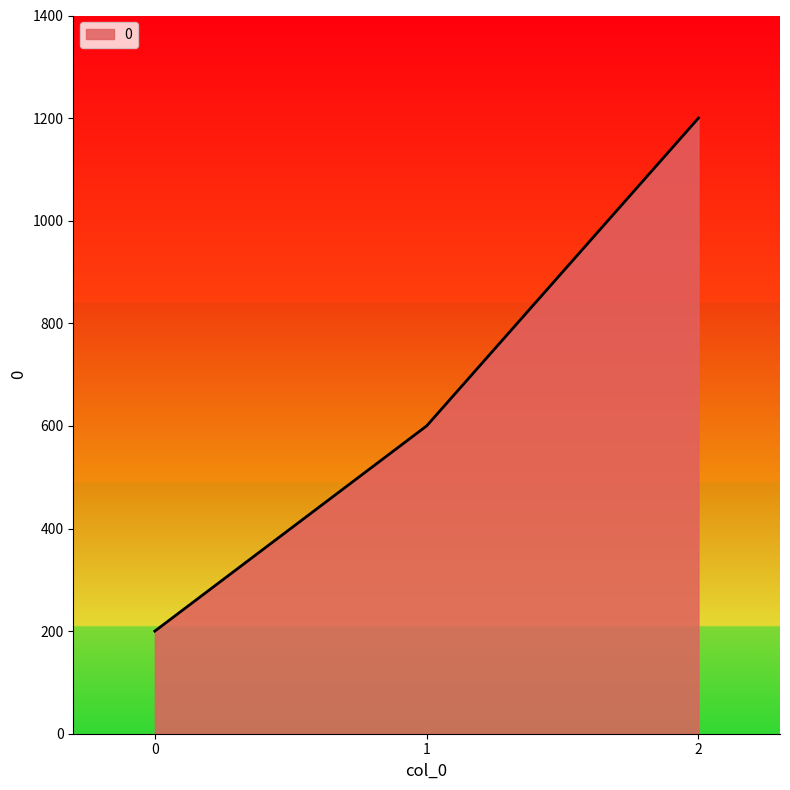

What is the change in value from 0 to 1?

+400